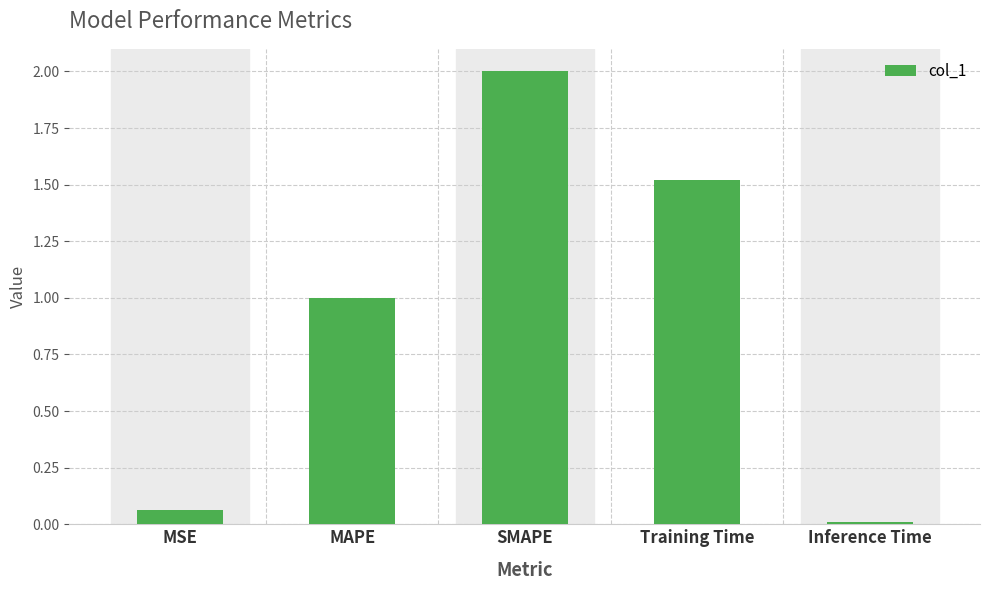

Are the bars grouped side by side (vs. stacked)?

No